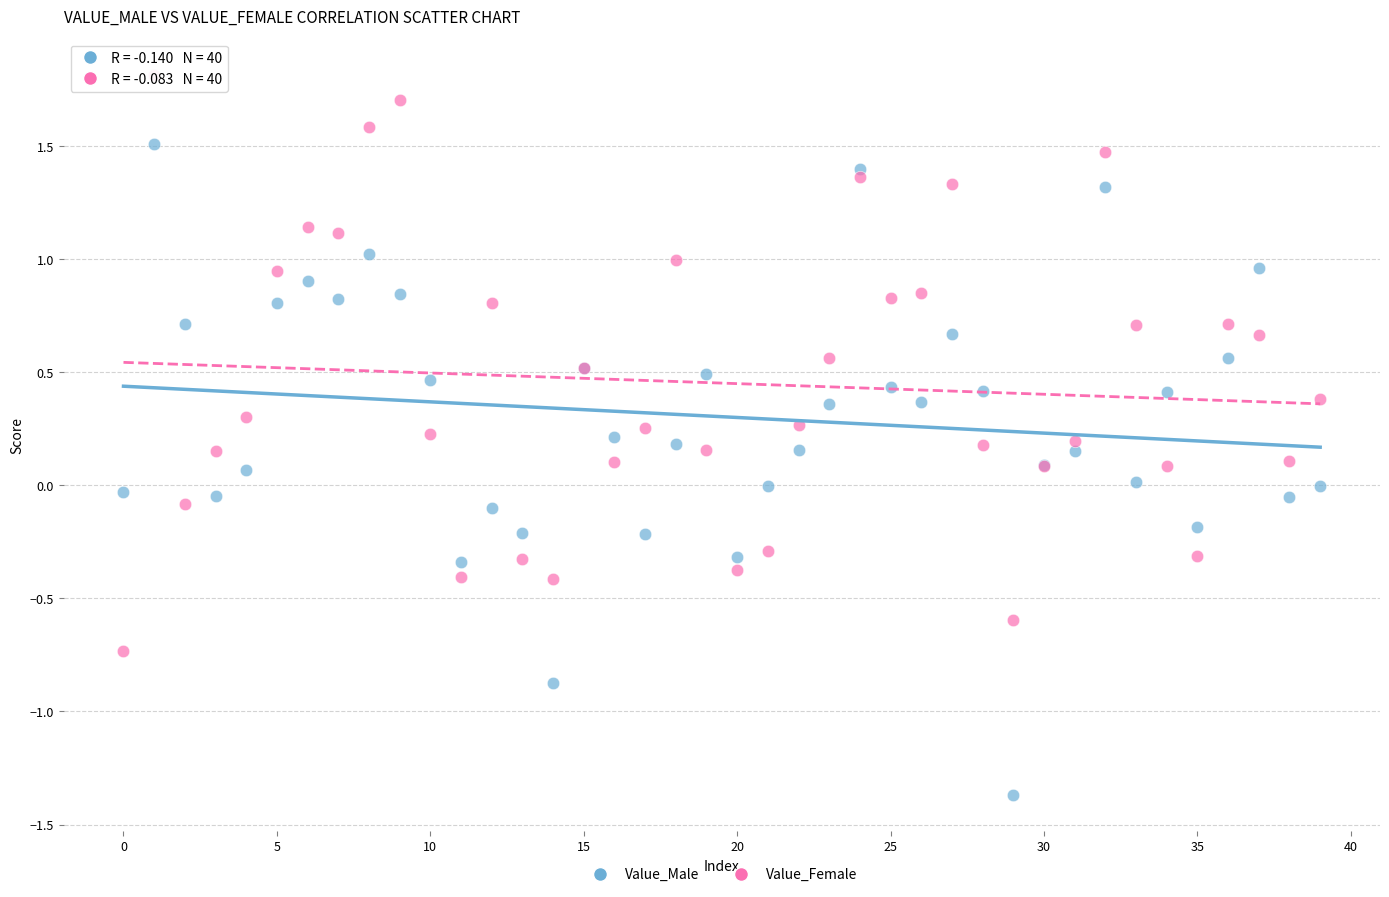

Which series contains the lowest Y value?

Value_Male